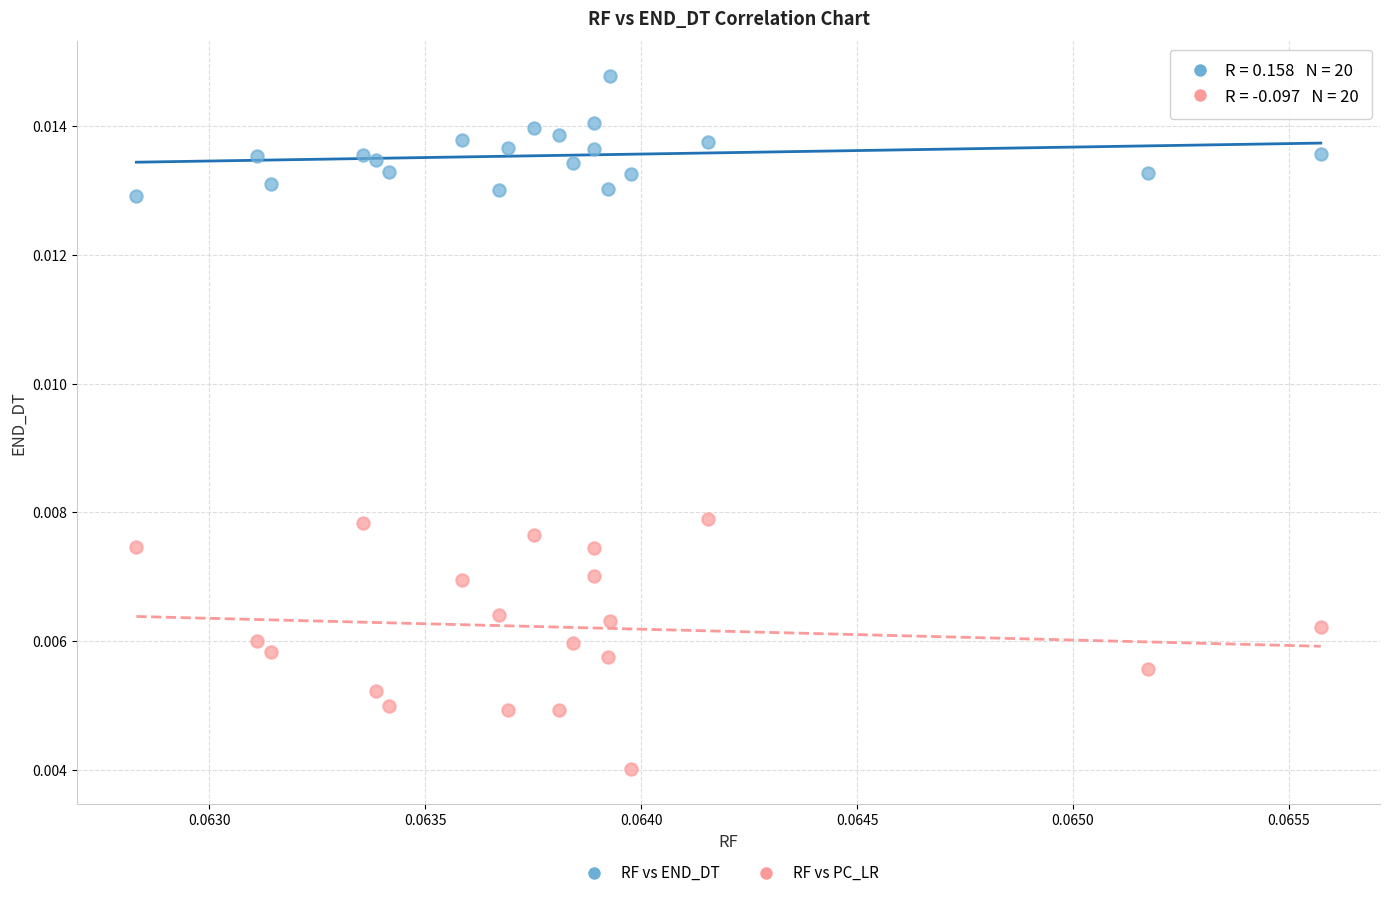

Which series has the widest spread of Y values?

RF vs PC_LR